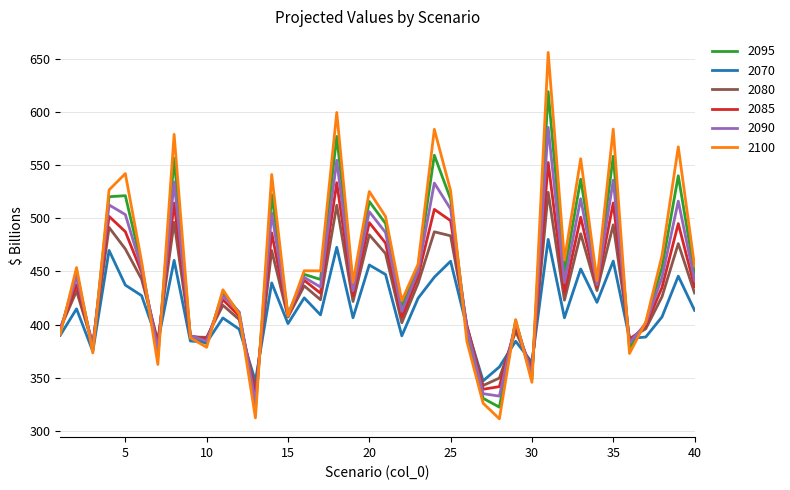

Rank the series by their maximum value, from highest to lowest.

2100, 2095, 2090, 2085, 2080, 2070